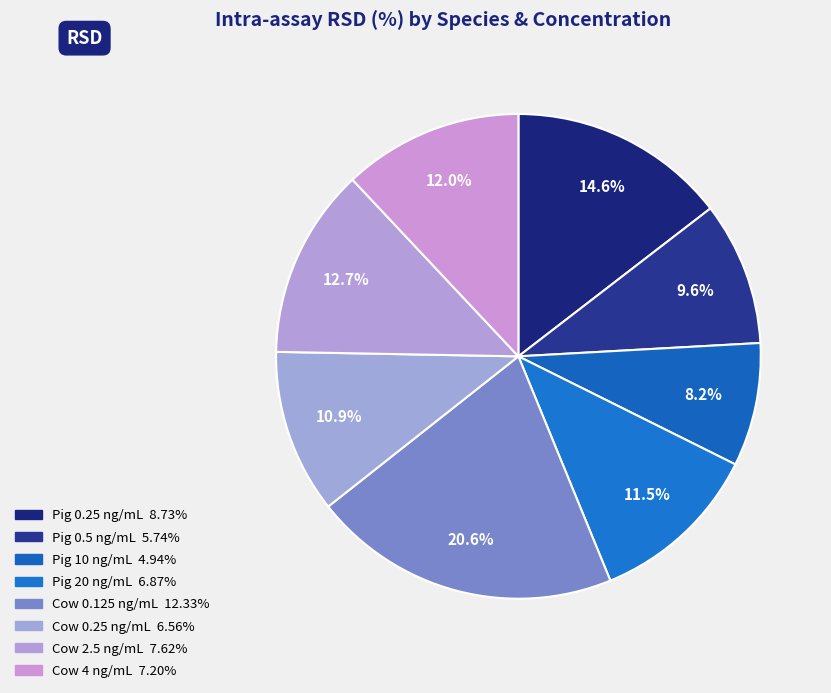

How many segments does this pie chart have?

8